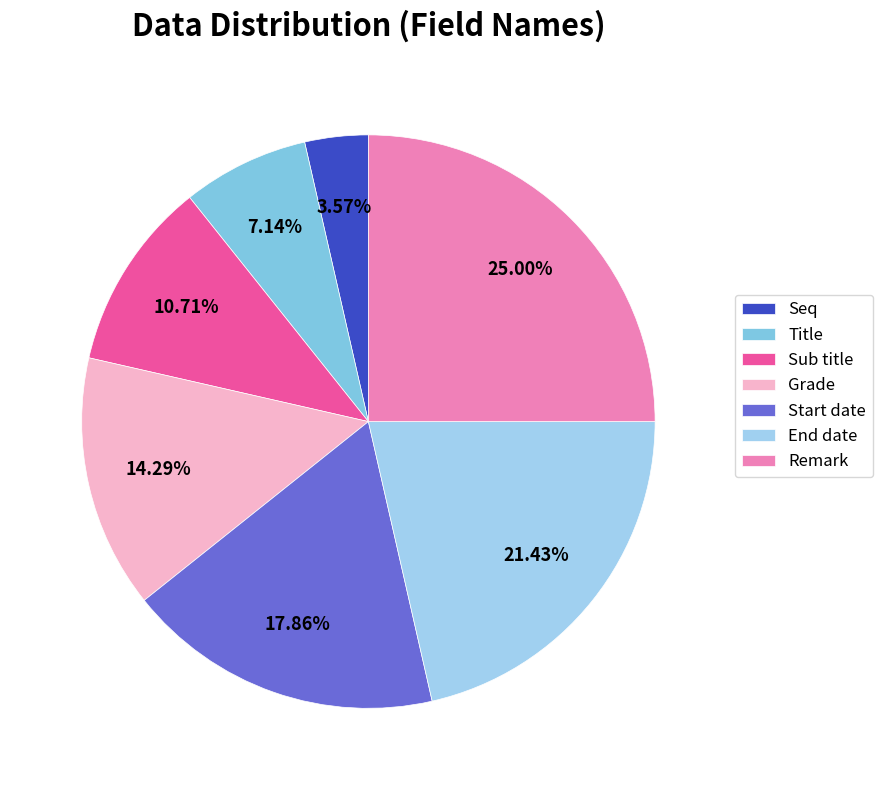

To the nearest percent, what percentage of the pie is Seq?

4%